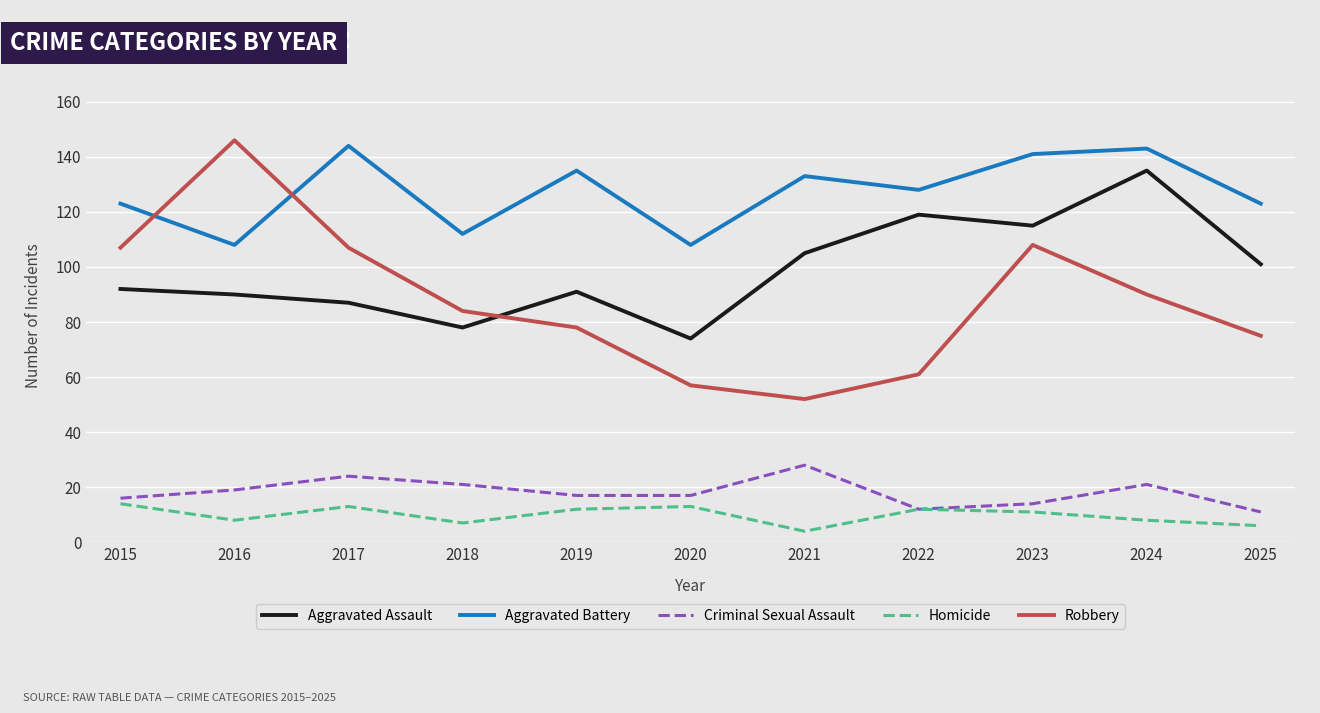

Is the value of Aggravated Battery at 2017 greater than the value of Aggravated Assault at 2017?

Yes